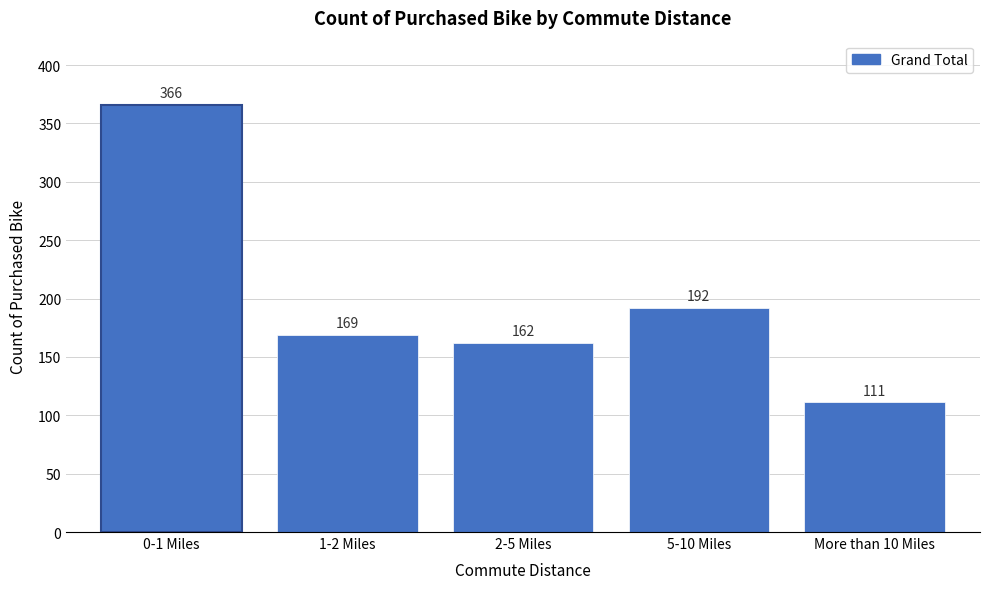

Reading right to left, list all the values displayed in this chart.

111	192	162	169	366